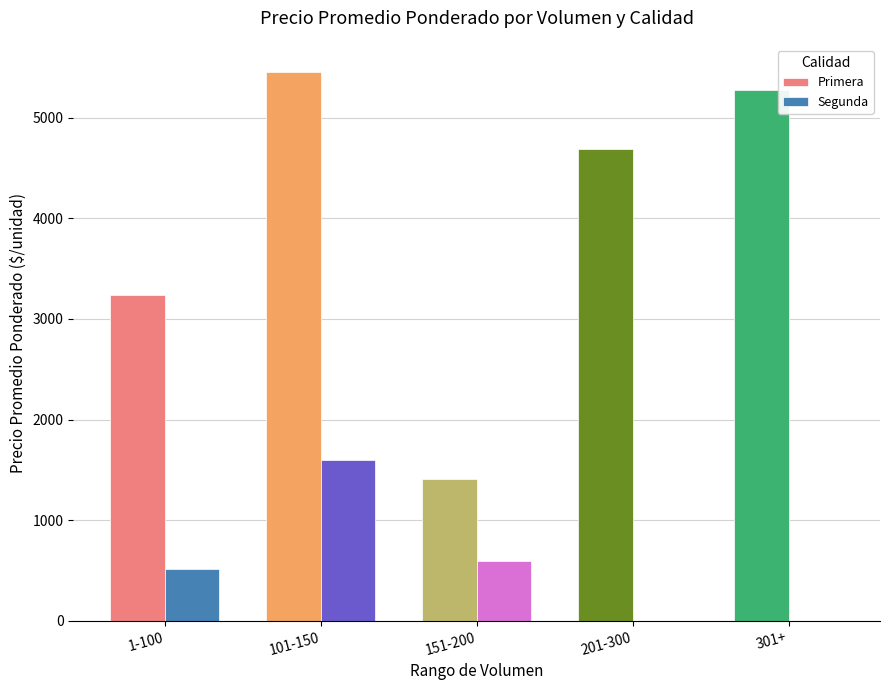

What is the sum of all Primera values?

20064